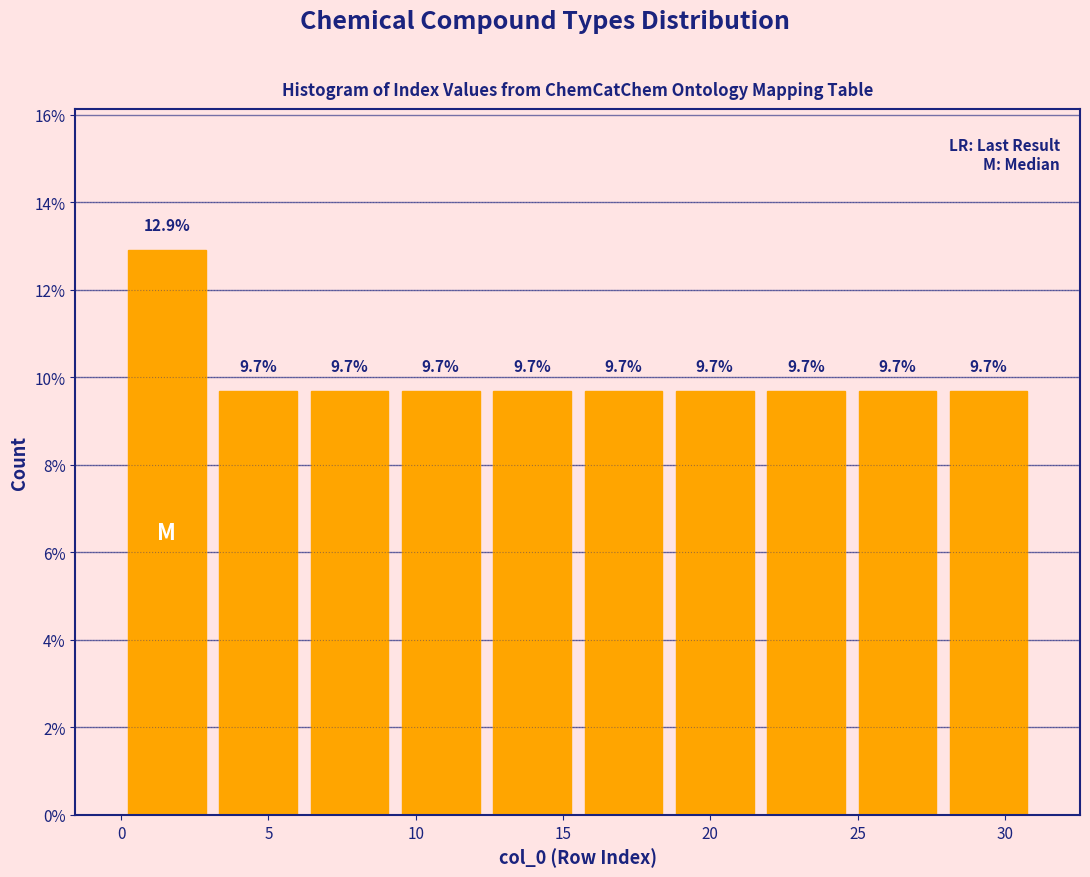

Over which range of the x-axis is the bar tallest?

0.0 to 3.1